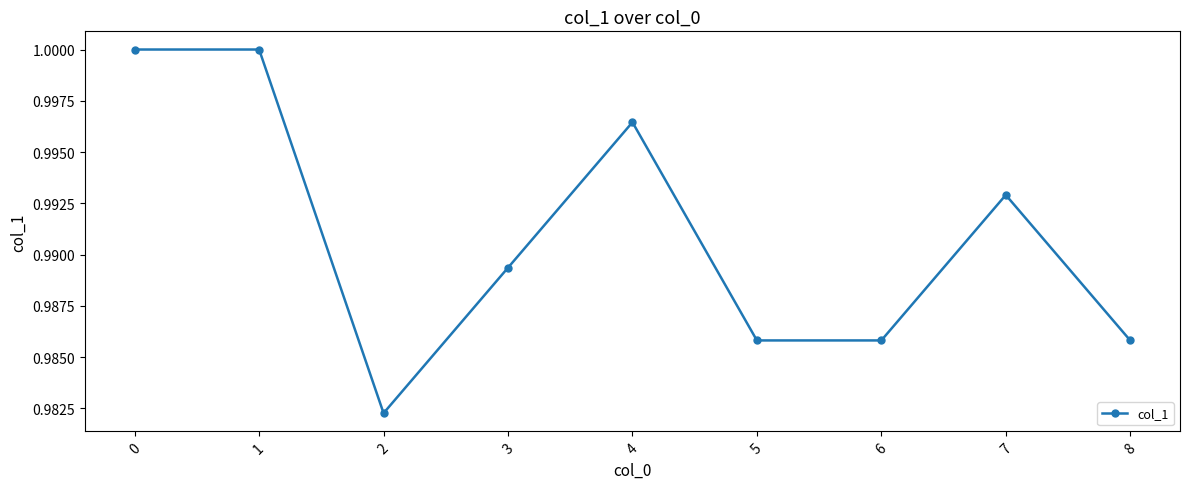

How many values are between 0 and 1?

9